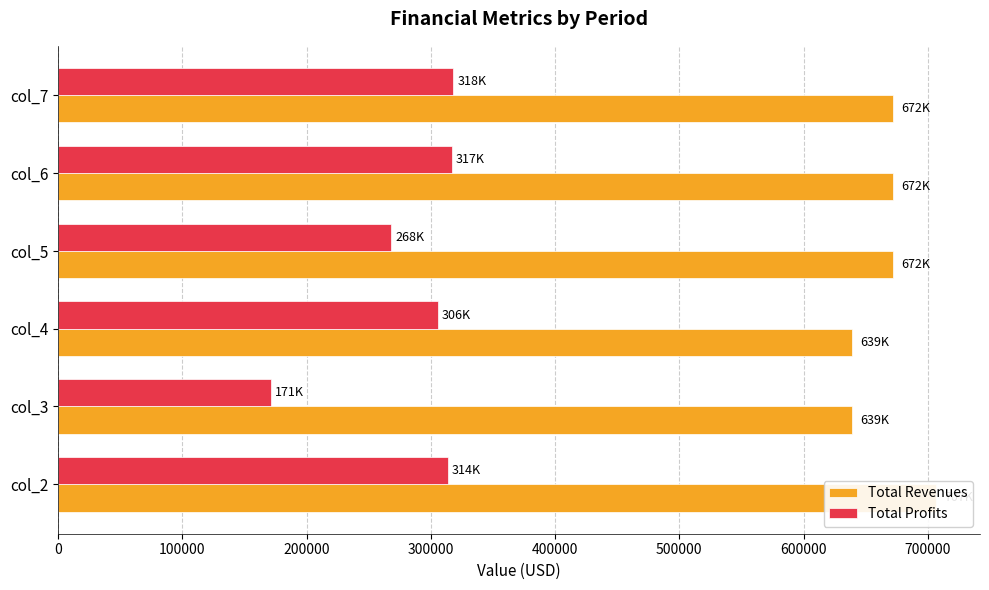

Is the value of Total Revenues at col_7 greater than the value of Total Profits at col_4?

Yes